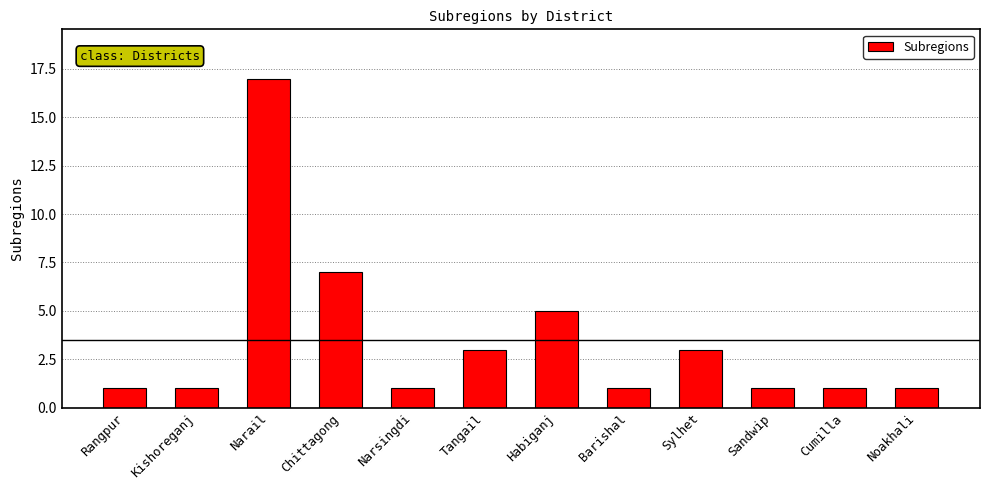

Reading right to left, extract all data points from this chart.

1	1	1	3	1	5	3	1	7	17	1	1